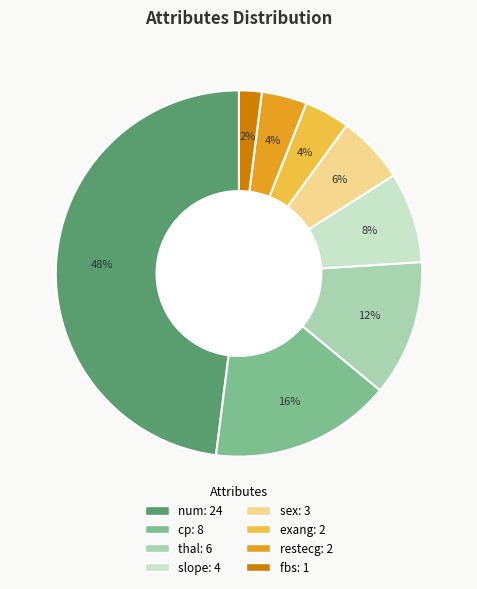

Does exang represent more than half of the total?

No